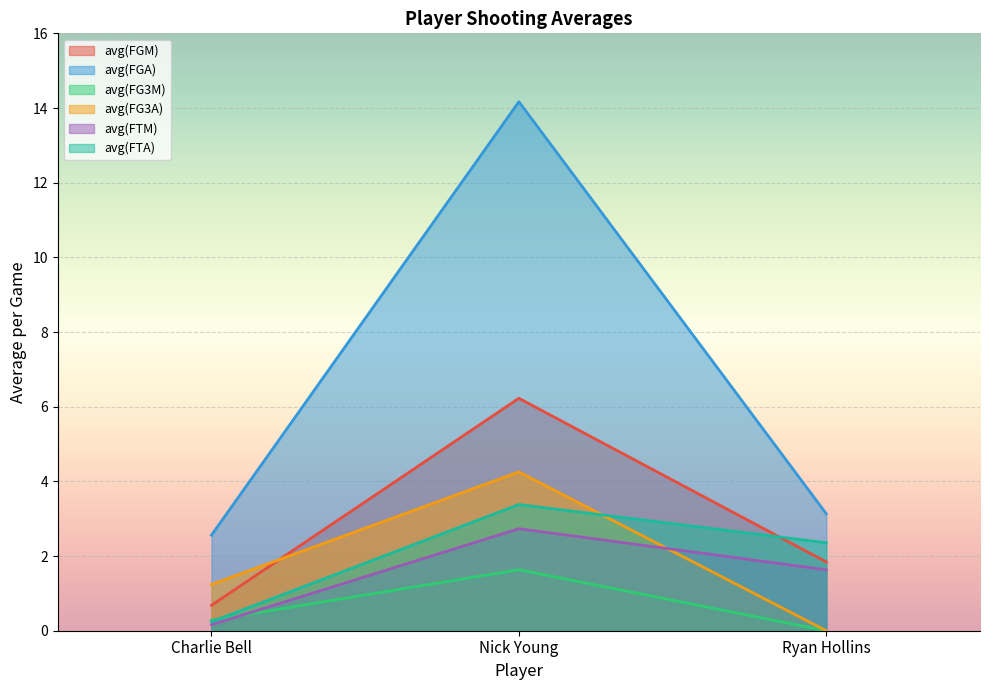

What is the average value of the avg(FG3M) series?

0.6